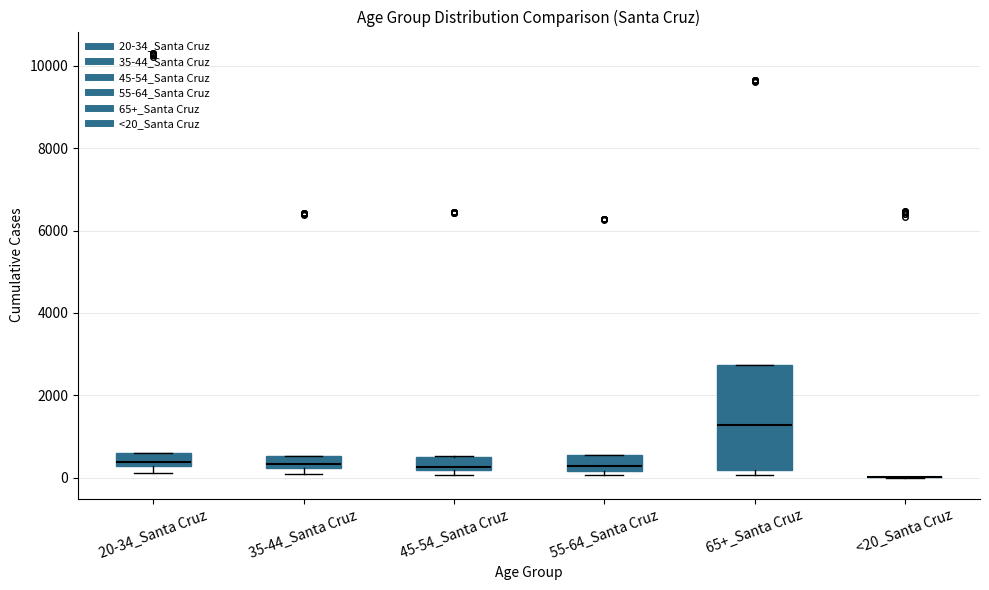

Where is the upper edge of the box for 45-54_Santa Cruz on the y-axis? The values are not printed on the chart, so give them approximately, as read against the axis.

600